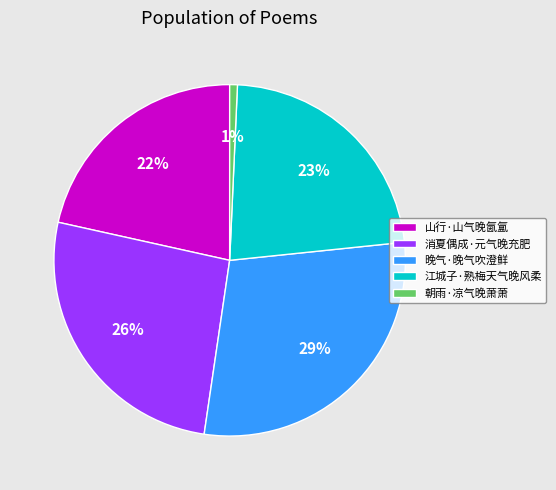

What is the ratio of the value at 晚气·晚气吹澄鲜 to the value at 山行·山气晚氤氲?

1.3